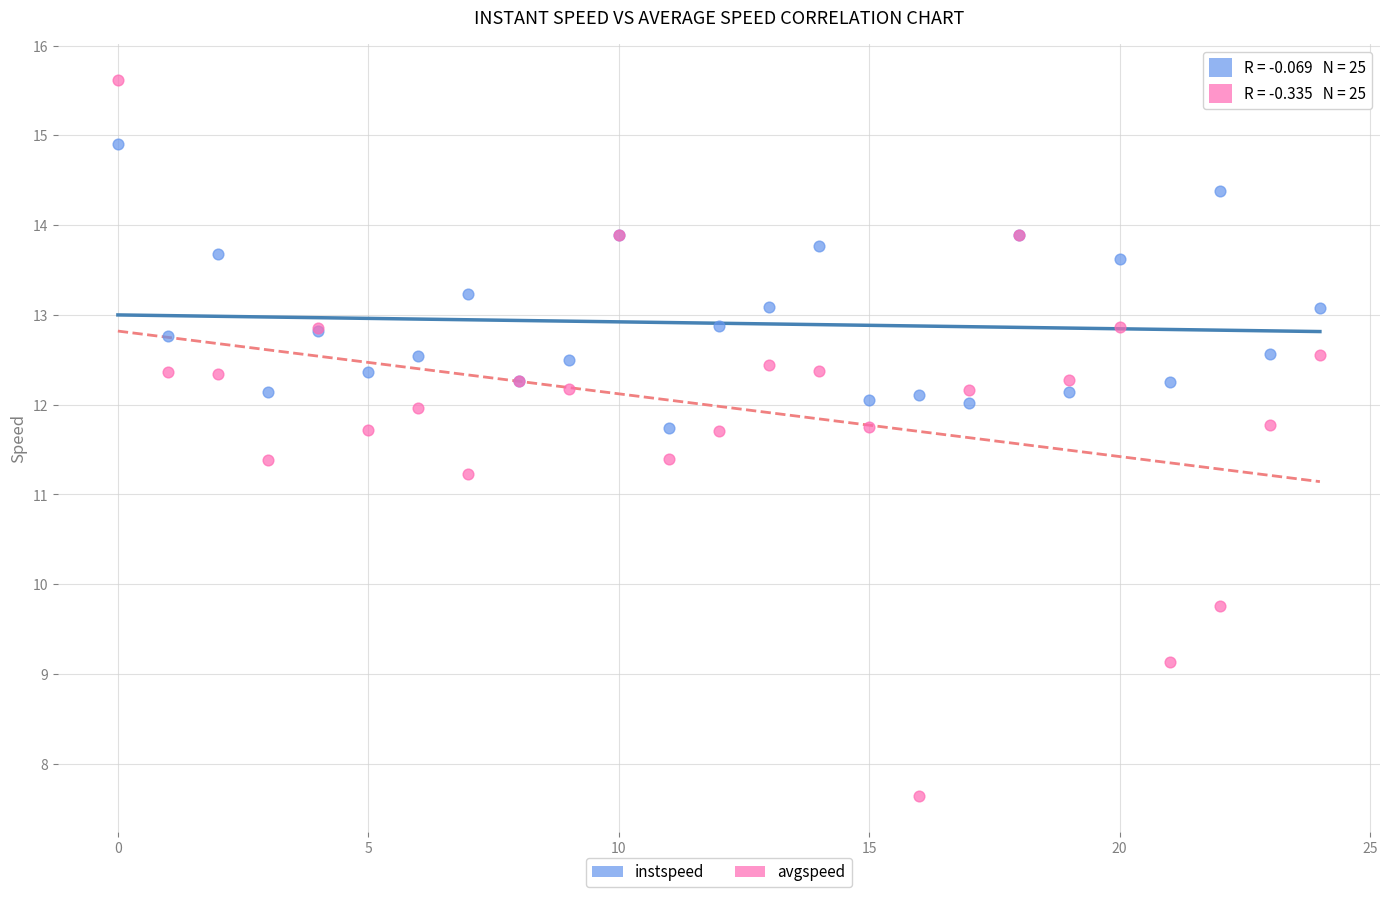

In the avgspeed series, what Y value is closest to 11?

11.2